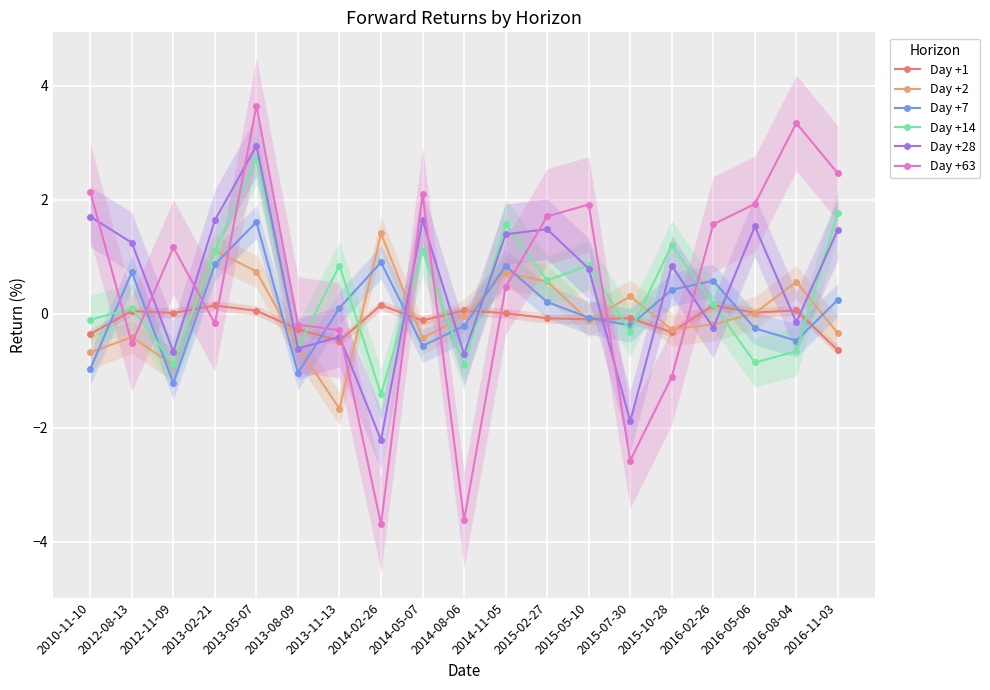

At which label does Day +14 reach its minimum?

2014-02-26